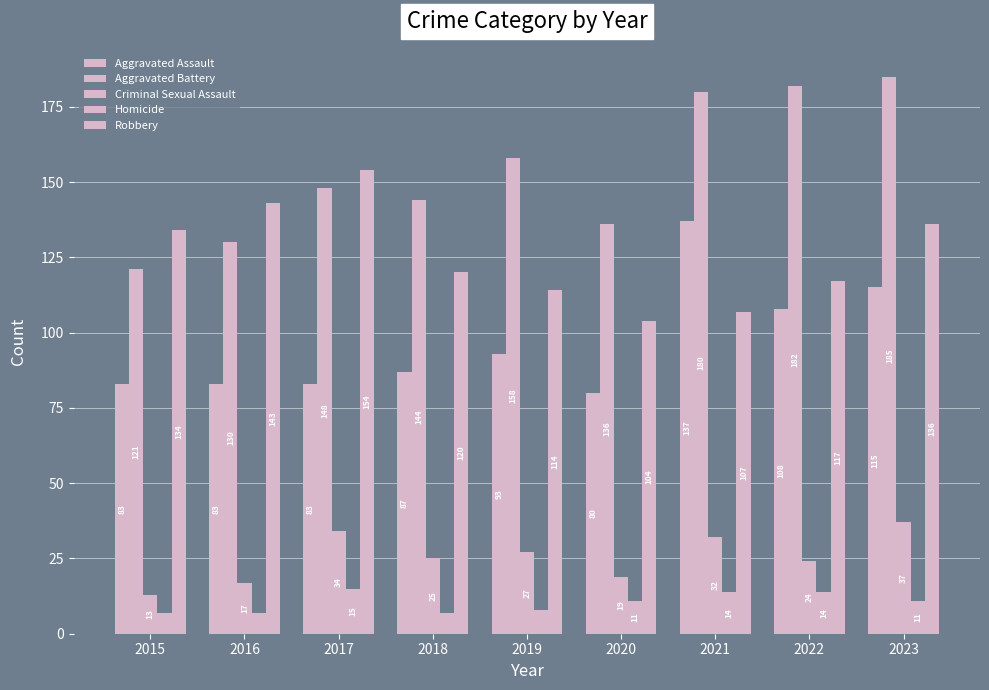

How many distinct data groups are displayed?

5